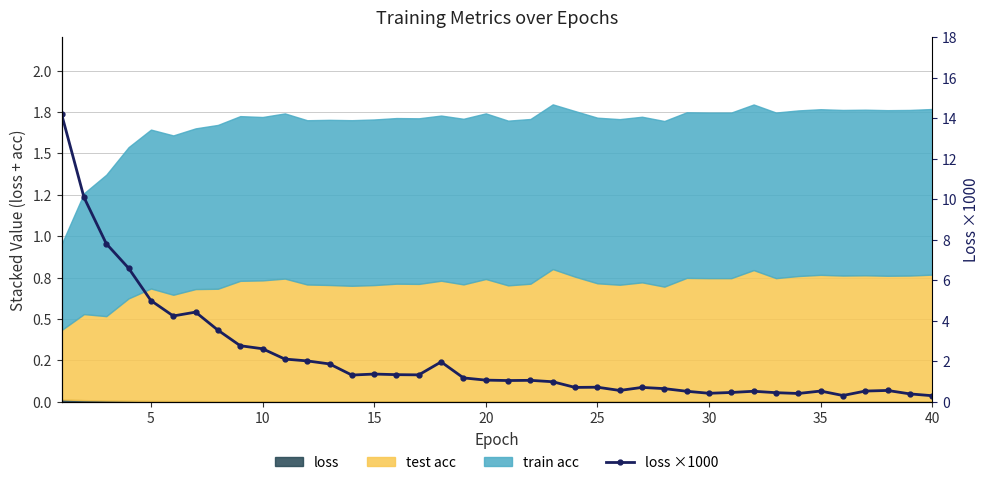

Reading left to right, what are all the values shown in this chart?

14.2	10.1	7.8	6.6	5.0	4.2	4.4	3.5	2.8	2.6	2.1	2.0	1.9	1.3	1.4	1.3	1.3	2.0	1.2	1.1	1.1	1.1	1.0	0.7	0.7	0.6	0.7	0.7	0.5	0.4	0.5	0.5	0.5	0.4	0.5	0.3	0.5	0.6	0.4	0.3